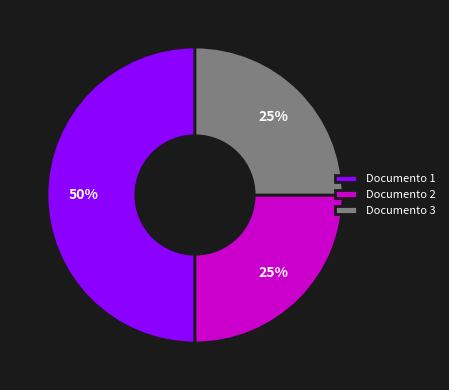

How many slices are in this pie chart?

3